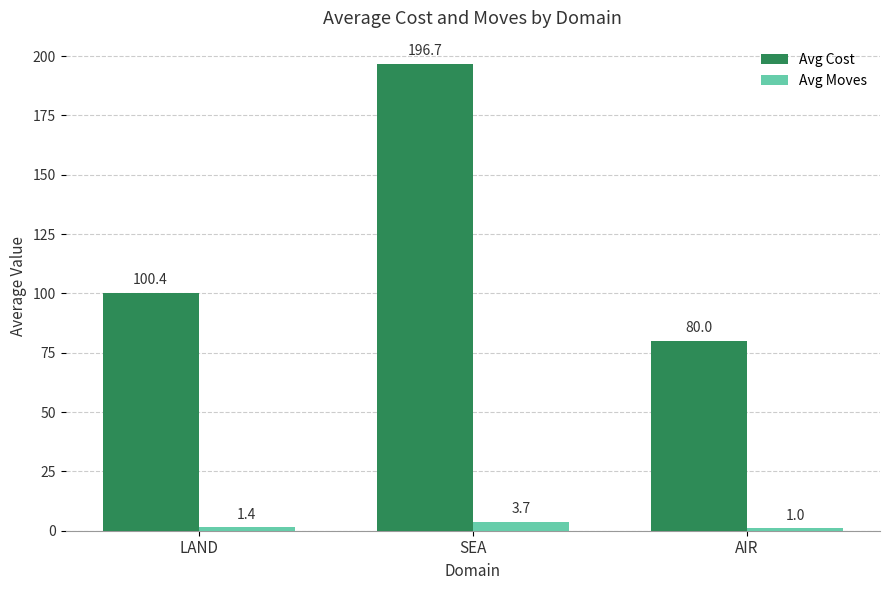

Reading right to left, transcribe all the data shown in this chart.

Avg Cost: AIR=80.0	SEA=196.7	LAND=100.4
Avg Moves: AIR=1.0	SEA=3.7	LAND=1.4